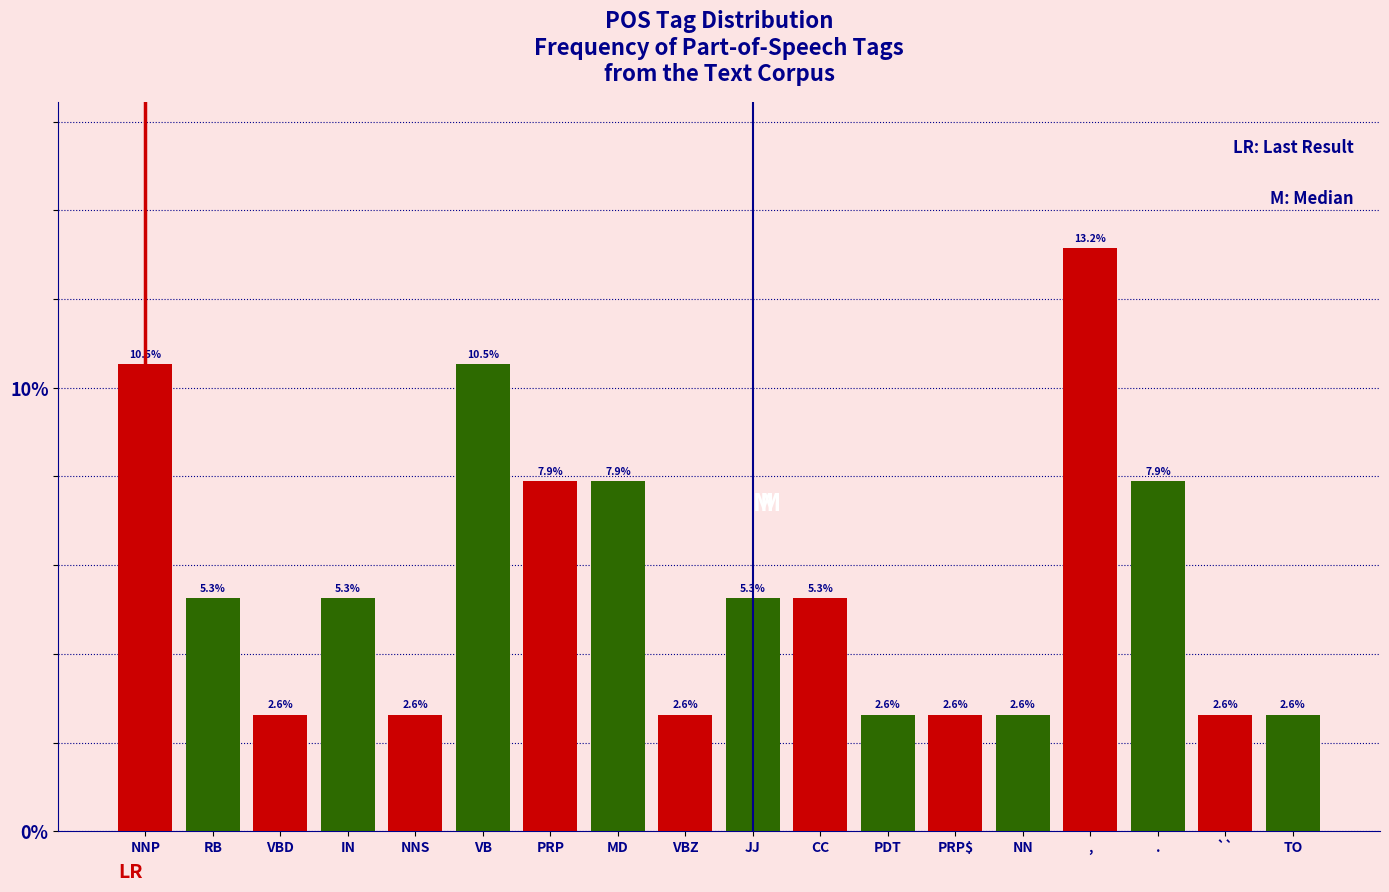

Reading right to left, extract all data points from this chart.

2.6	2.6	7.9	13.2	2.6	2.6	2.6	5.3	5.3	2.6	7.9	7.9	10.5	2.6	5.3	2.6	5.3	10.5